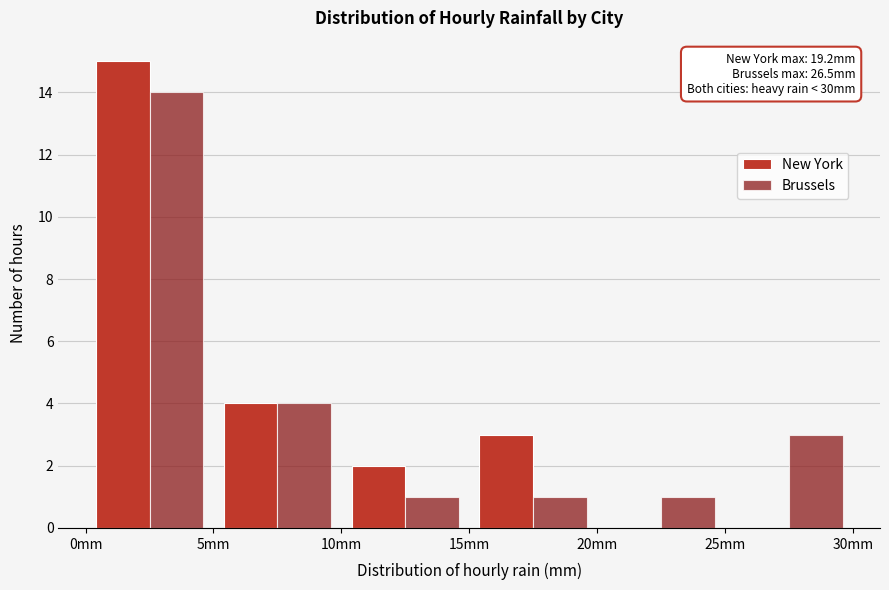

In the New York series, which range on the x-axis has the tallest bar?

0 to 5